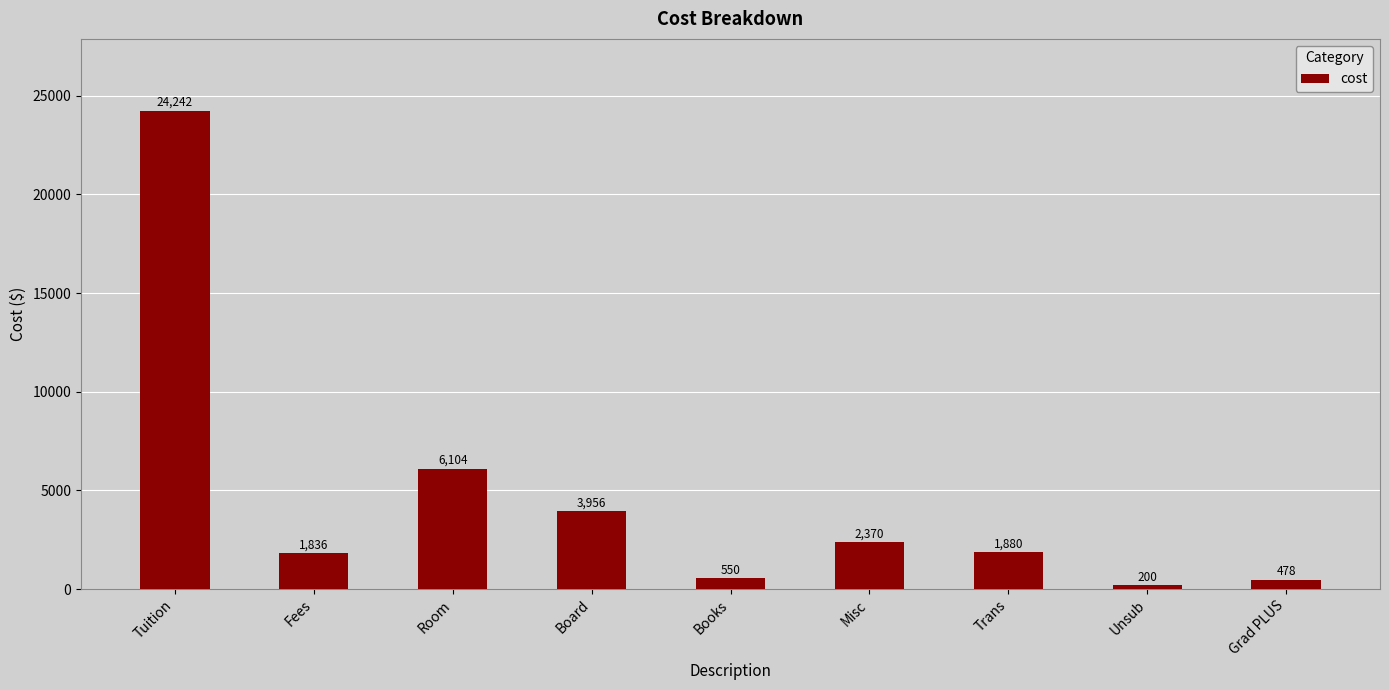

List the labels in order of value, smallest first.

Unsub, Grad PLUS, Books, Fees, Trans, Misc, Board, Room, Tuition